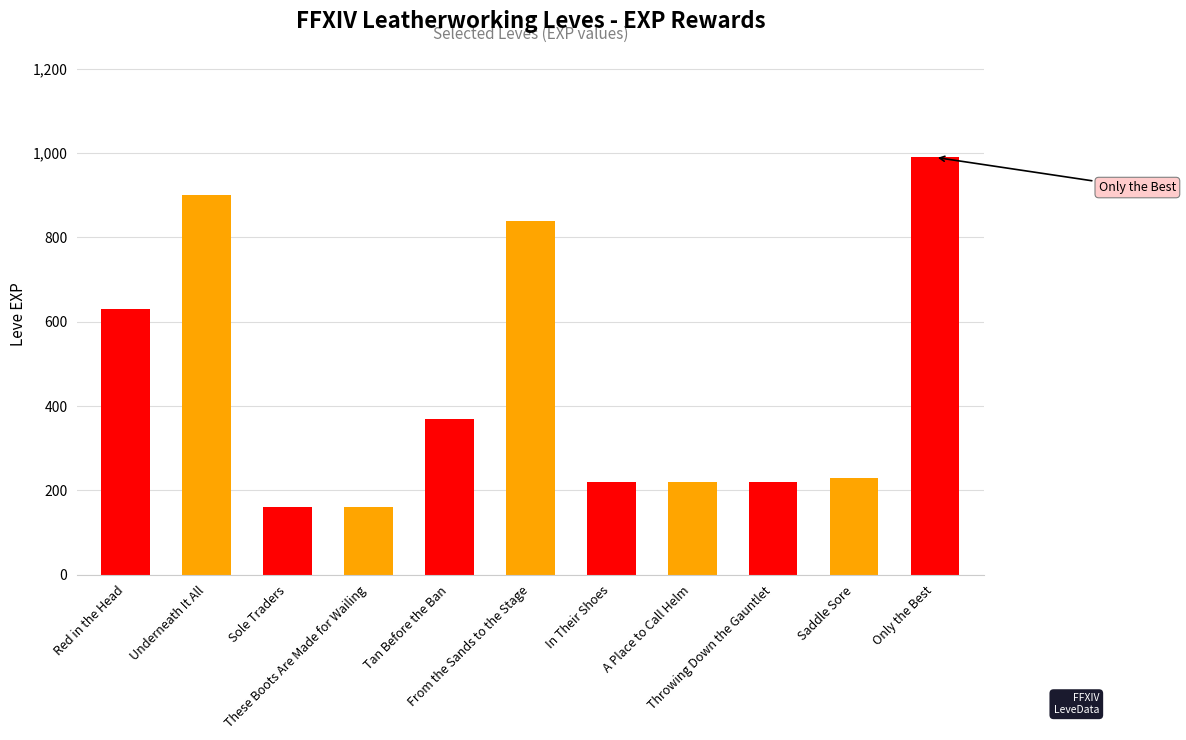

What is the smallest value displayed?

160